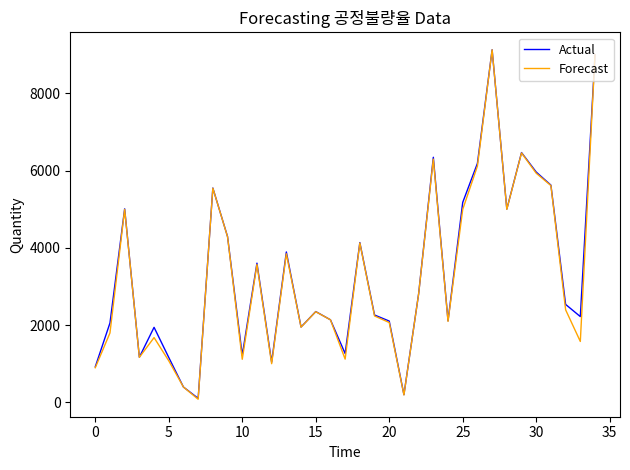

What is the maximum value for Forecast?

9130